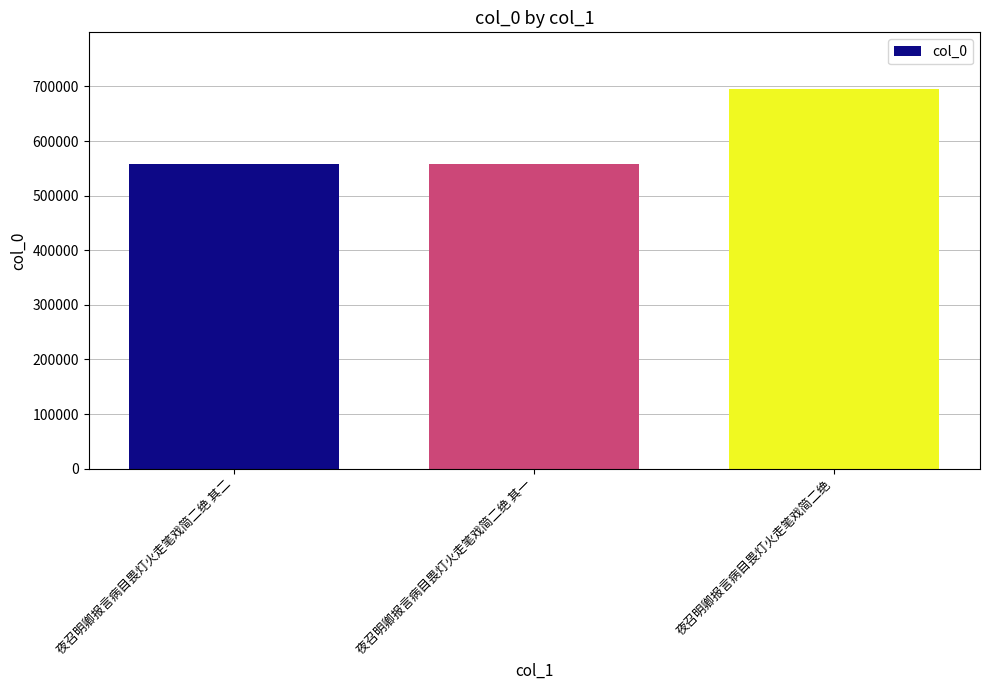

Are the bars grouped side by side (vs. stacked)?

No